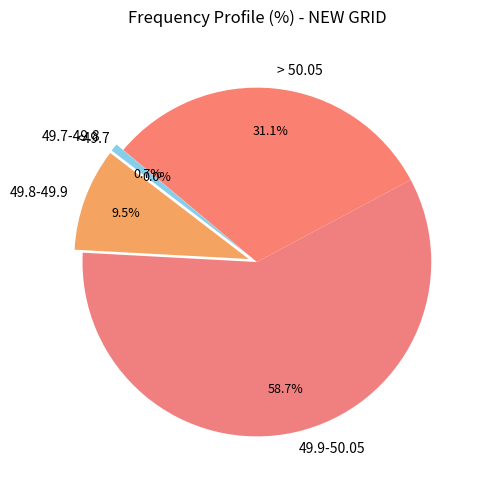

What is the majority slice?

49.9-50.05